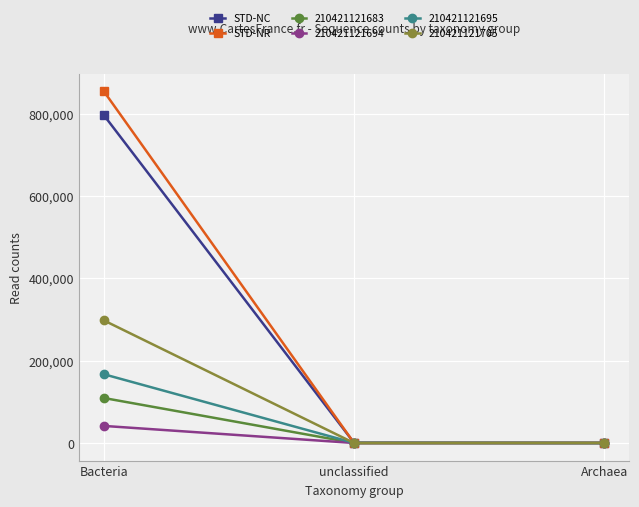

What is the label of the 1st point from the right?

Archaea